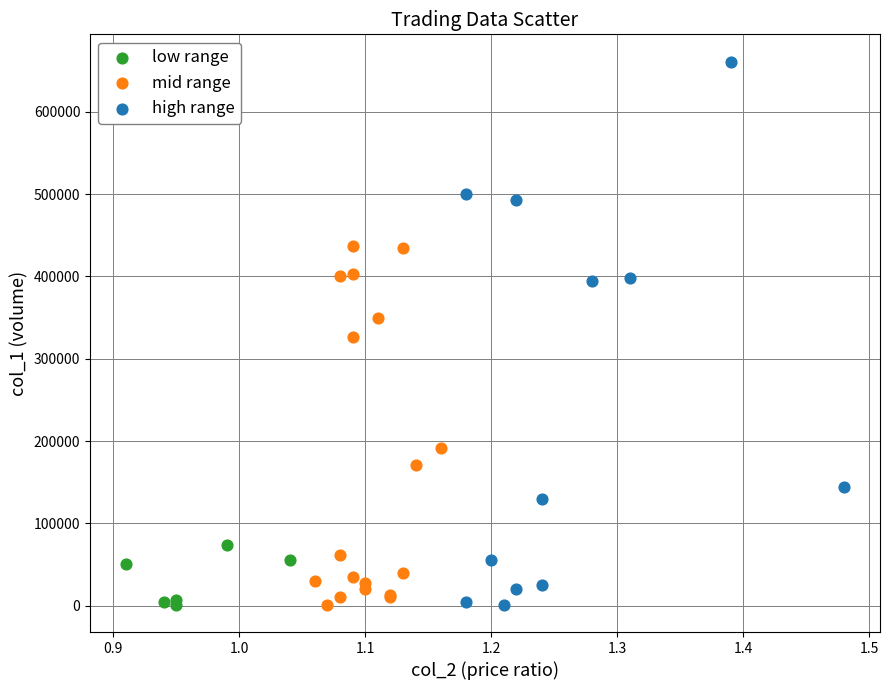

Which series reaches the maximum Y coordinate?

high range